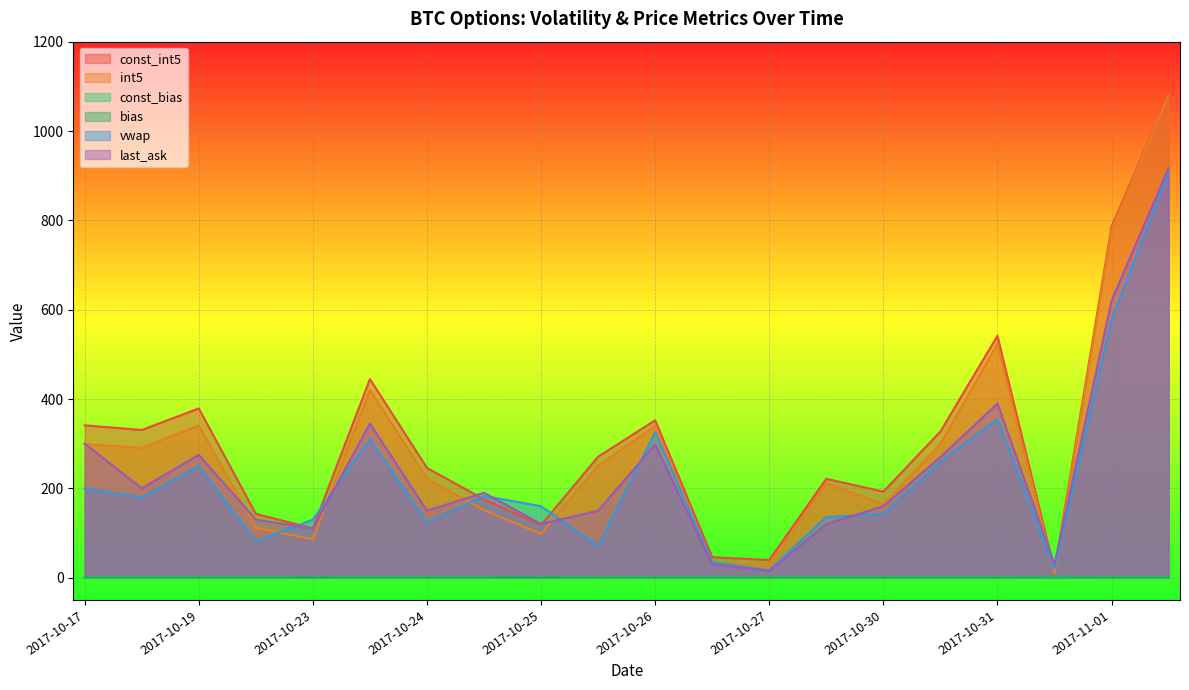

Is the value of bias at 2017-10-24 greater than the value of last_ask at 2017-11-01?

No